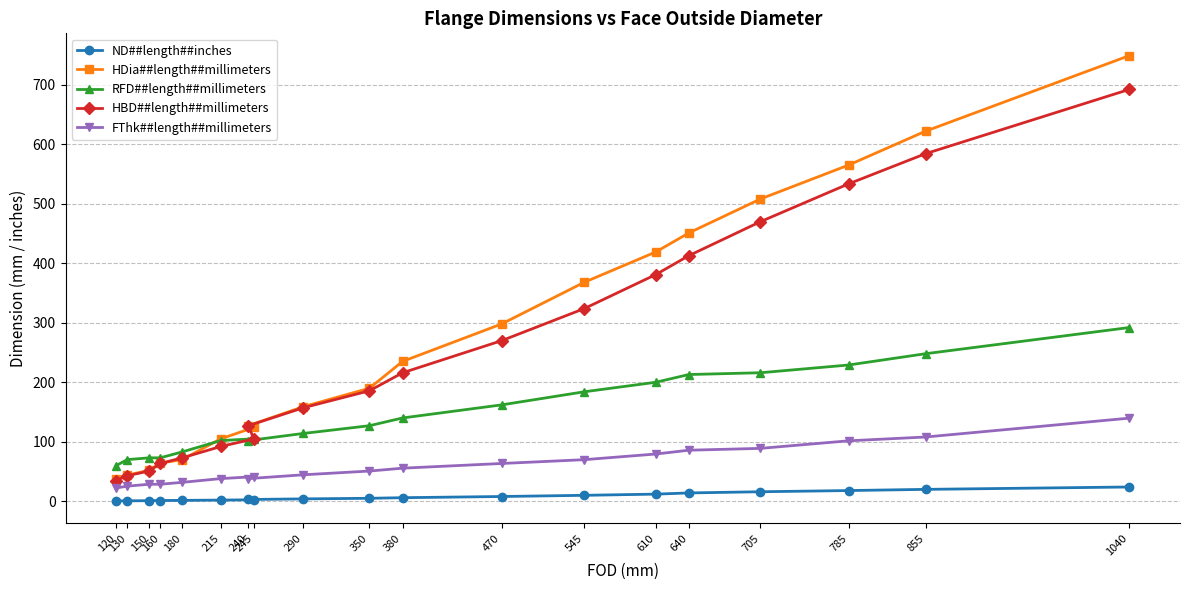

Reading left to right, transcribe all the data shown in this chart.

ND##length##inches: 120=0.5	130=0.8	150=1.0	160=1.2	180=1.5	215=2.0	245=2.5	240=3.0	290=4.0	350=5.0	380=6.0	470=8.0	545=10.0	610=12.0	640=14.0	705=16.0	785=18.0	855=20.0	1040=24.0
HDia##length##millimeters: 120=38.0	130=44.0	150=52.0	160=64.0	180=70.0	215=105.0	245=124.0	240=127.0	290=159.0	350=190.0	380=235.0	470=298.0	545=368.0	610=419.0	640=451.0	705=508.0	785=565.0	855=622.0	1040=749.0
RFD##length##millimeters: 120=60.0	130=70.0	150=73.0	160=73.0	180=83.0	215=102.0	245=105.0	240=102.0	290=114.0	350=127.0	380=140.0	470=162.0	545=184.0	610=200.0	640=213.0	705=216.0	785=229.0	855=248.0	1040=292.0
HBD##length##millimeters: 120=34.9	130=42.9	150=50.8	160=63.5	180=73.0	215=92.1	245=104.8	240=127.0	290=157.2	350=185.7	380=215.9	470=269.9	545=323.8	610=381.0	640=412.8	705=469.9	785=533.4	855=584.2	1040=692.2
FThk##length##millimeters: 120=22.3	130=25.4	150=28.6	160=28.6	180=31.8	215=38.1	245=41.3	240=38.1	290=44.5	350=50.8	380=55.6	470=63.5	545=69.9	610=79.4	640=85.8	705=88.9	785=101.6	855=108.0	1040=139.7